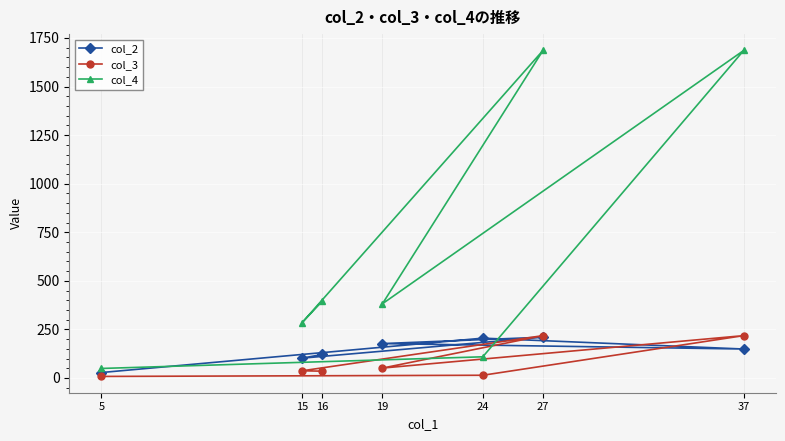

What is the sum of the col_2 values at 27 and 15?

312